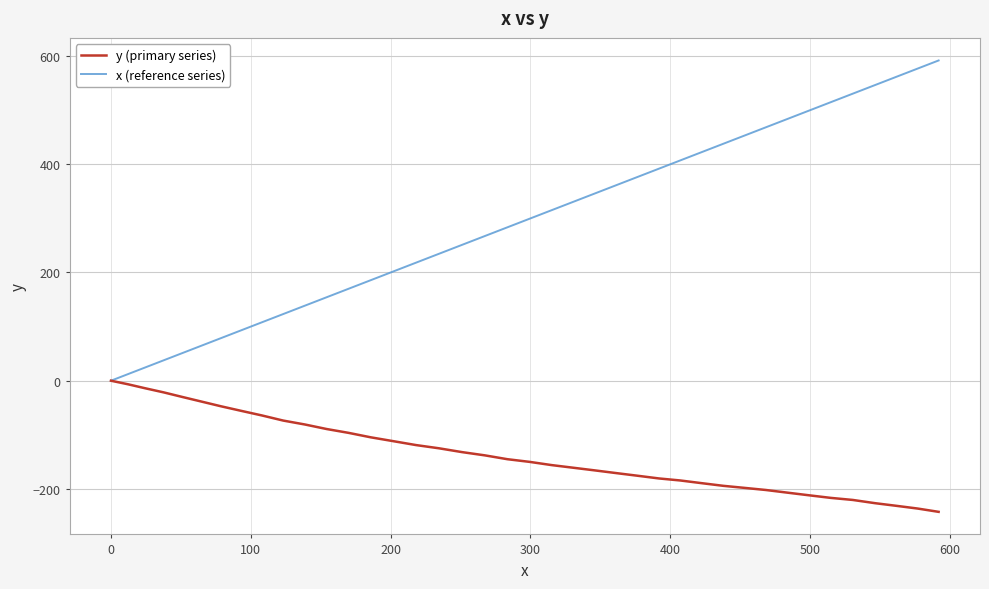

Rank the series by their average value, from lowest to highest.

y (primary series), x (reference series)